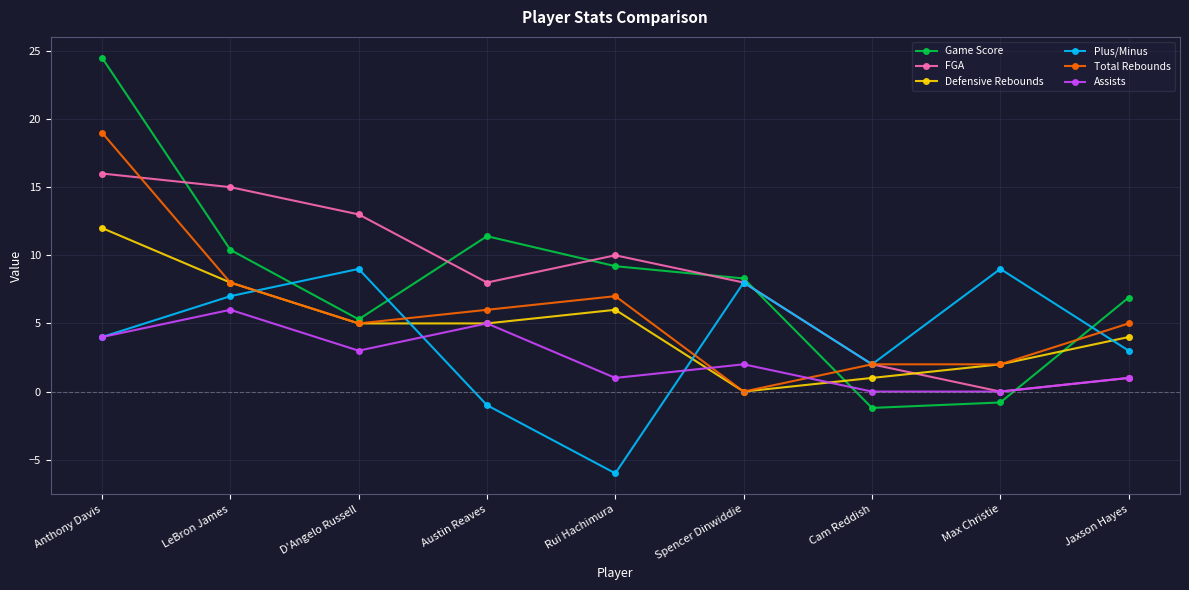

True or false: Defensive Rebounds and Game Score cross at least once.

True